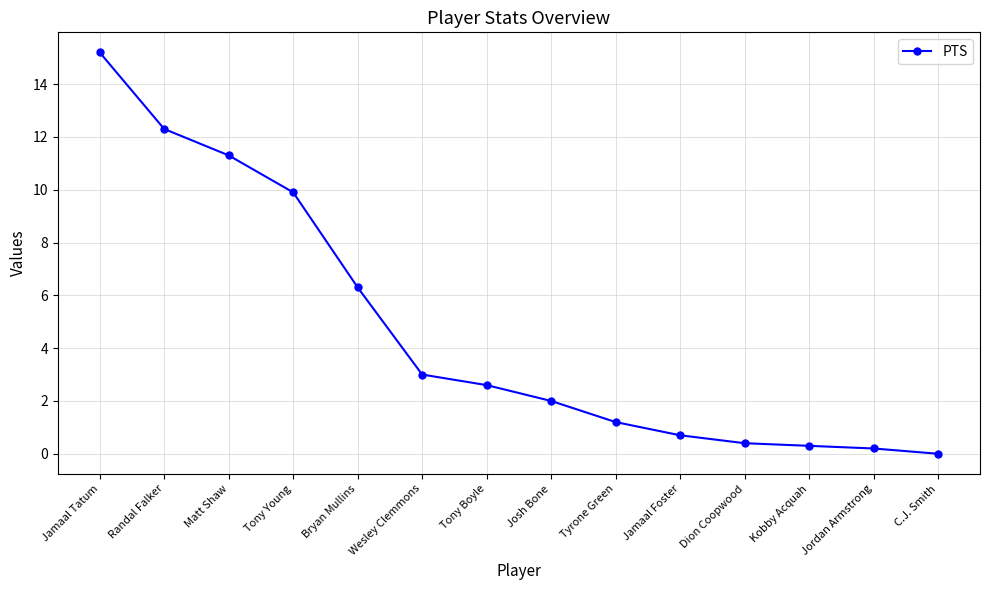

Does the chart have visible grid lines?

Yes